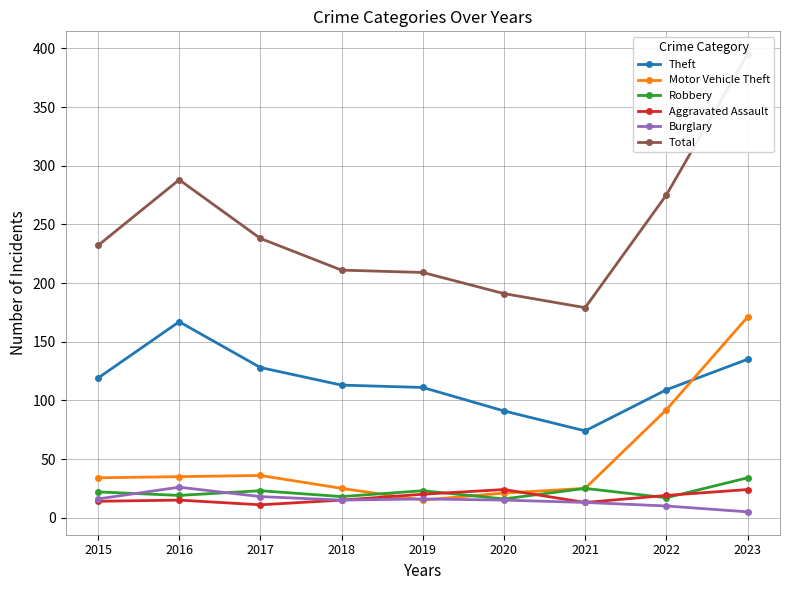

What is the sum of the Robbery values at 2017 and 2020?

39